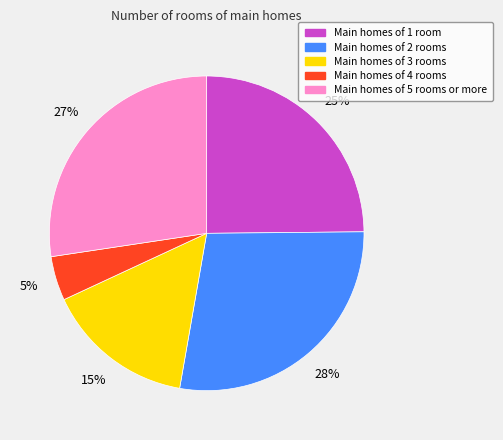

Does any single category account for the majority?

No